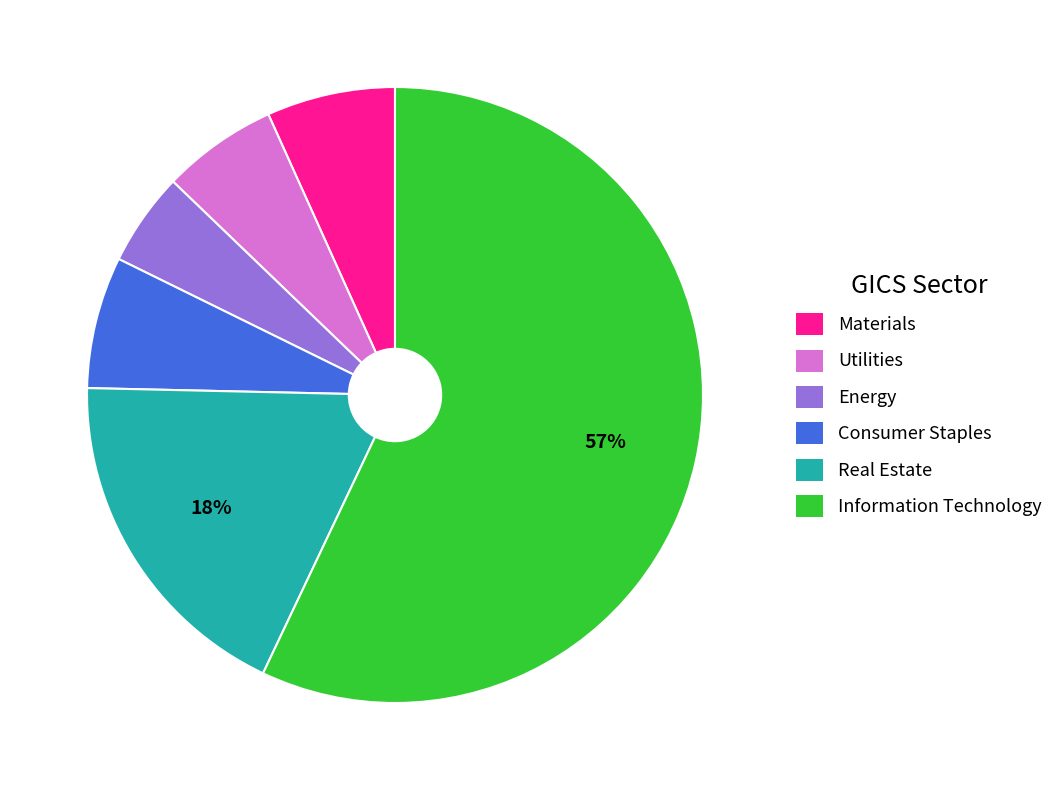

To the nearest percent, what is the combined percentage of Energy and Materials?

12%